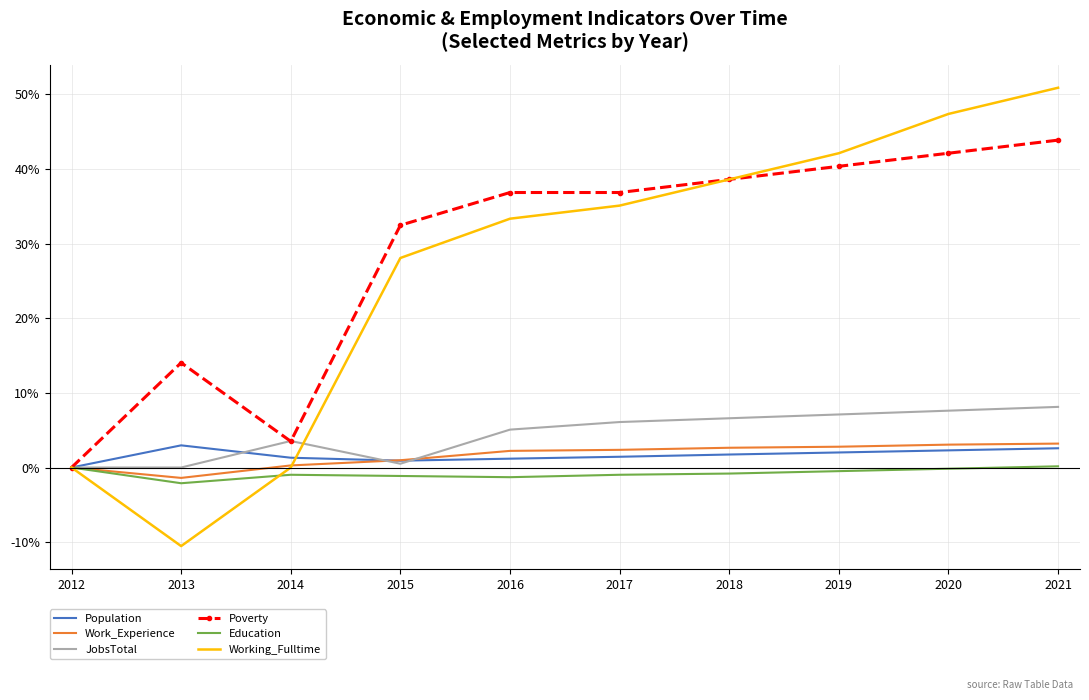

Which series has the largest range (max minus min)?

Working_Fulltime